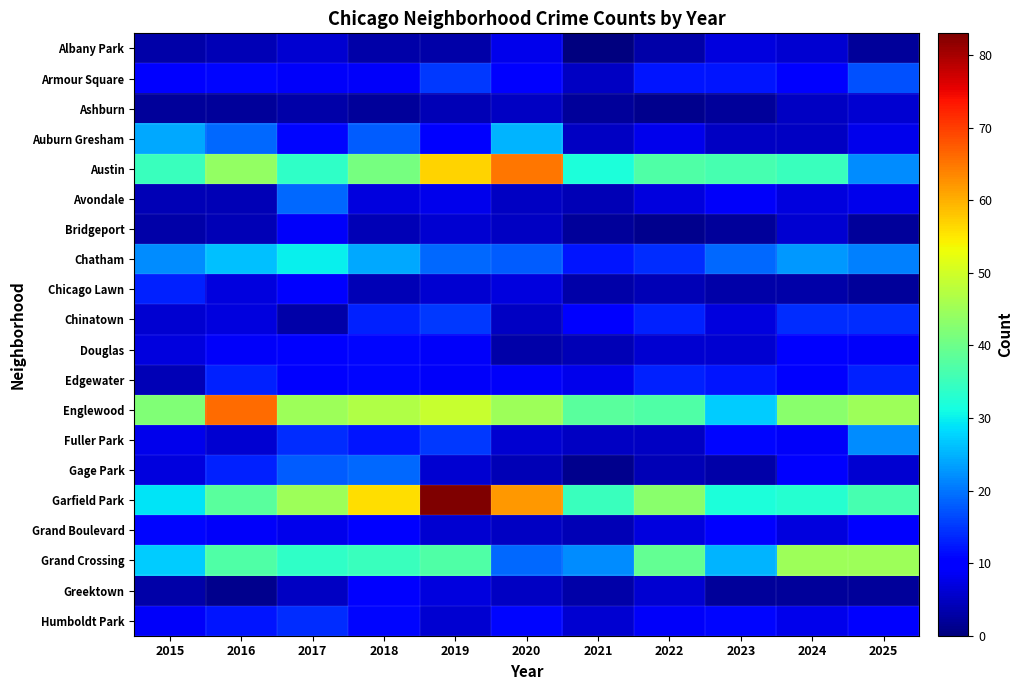

Rank the series by their maximum value, from highest to lowest.

Garfield Park, Englewood, Austin, Grand Crossing, Chatham, Auburn Gresham, Fuller Park, Avondale, Gage Park, Armour Square, Chinatown, Humboldt Park, Chicago Lawn, Edgewater, Douglas, Grand Boulevard, Greektown, Bridgeport, Albany Park, Ashburn